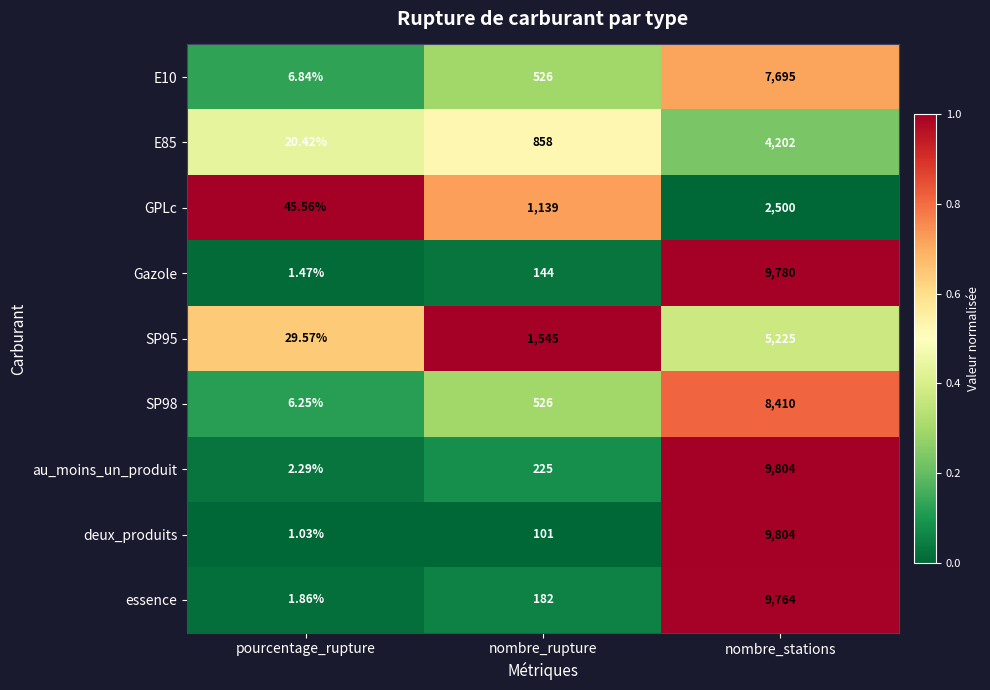

What is the spread (max minus min) of values at pourcentage_rupture?

44.5